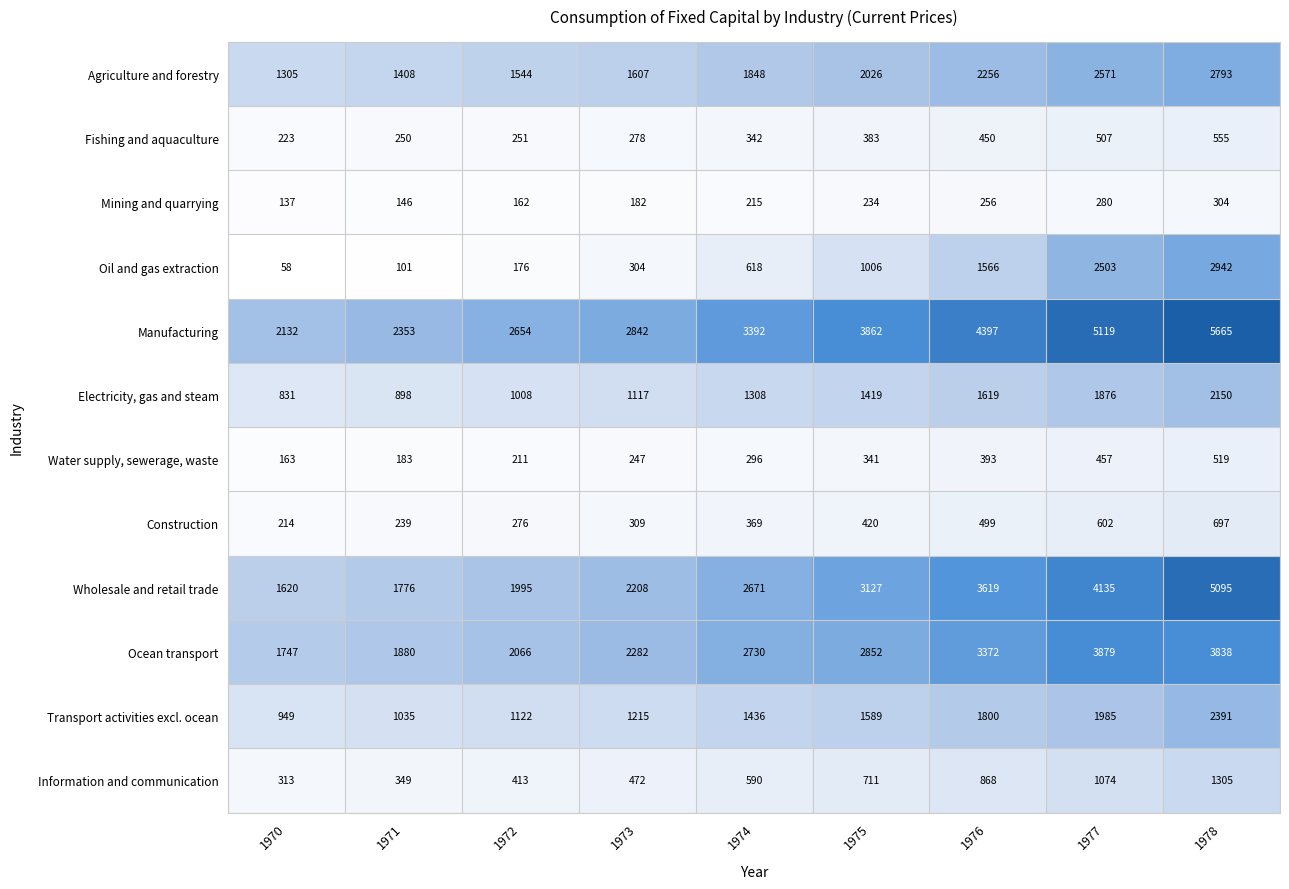

What is the lowest value of the Transport activities excl. ocean series?

949